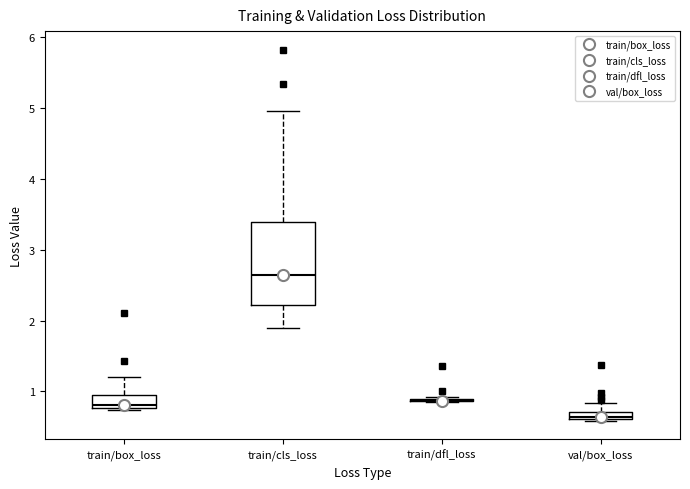

Where does the lower whisker of the box for train/cls_loss end on the y-axis? The values are not printed on the chart, so give them approximately, as read against the axis.

1.9